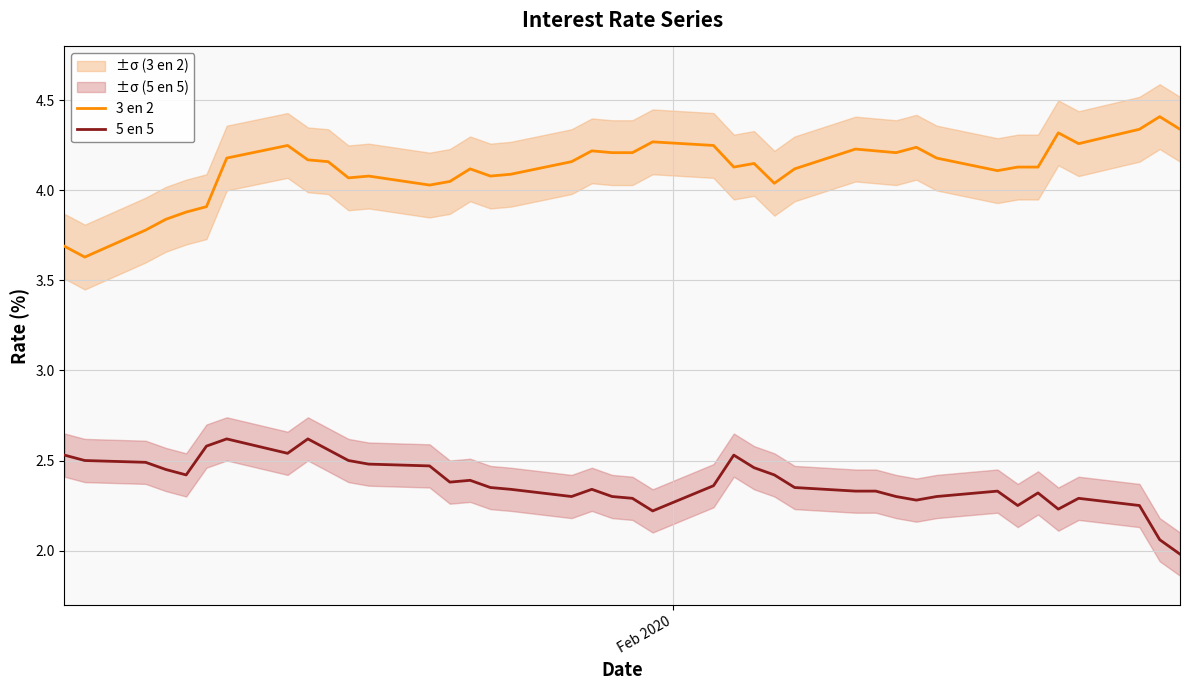

True or false: 3 en 2 and 5 en 5 intersect in this chart.

False